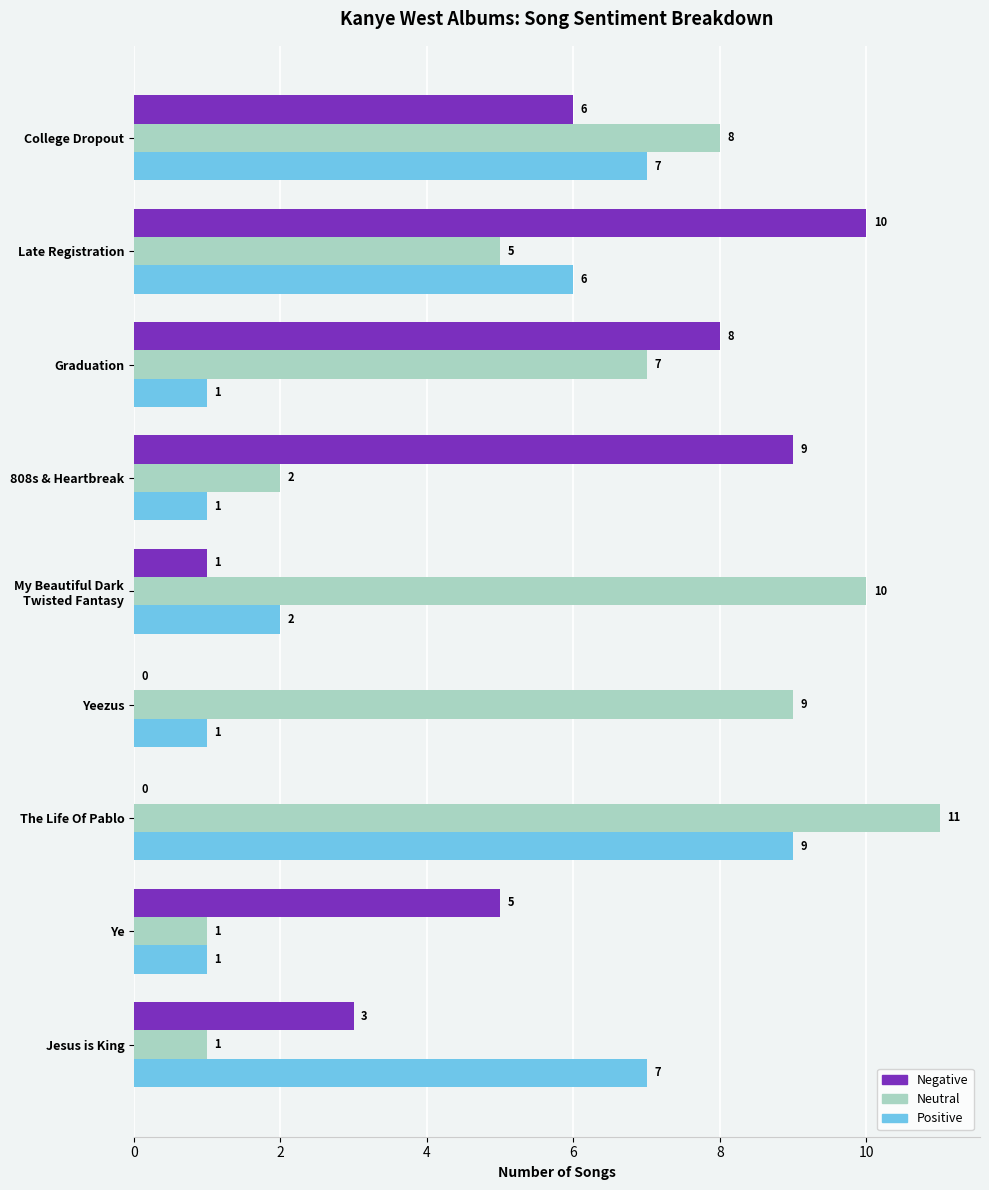

Is it true that Positive equals 2 at Ye?

False